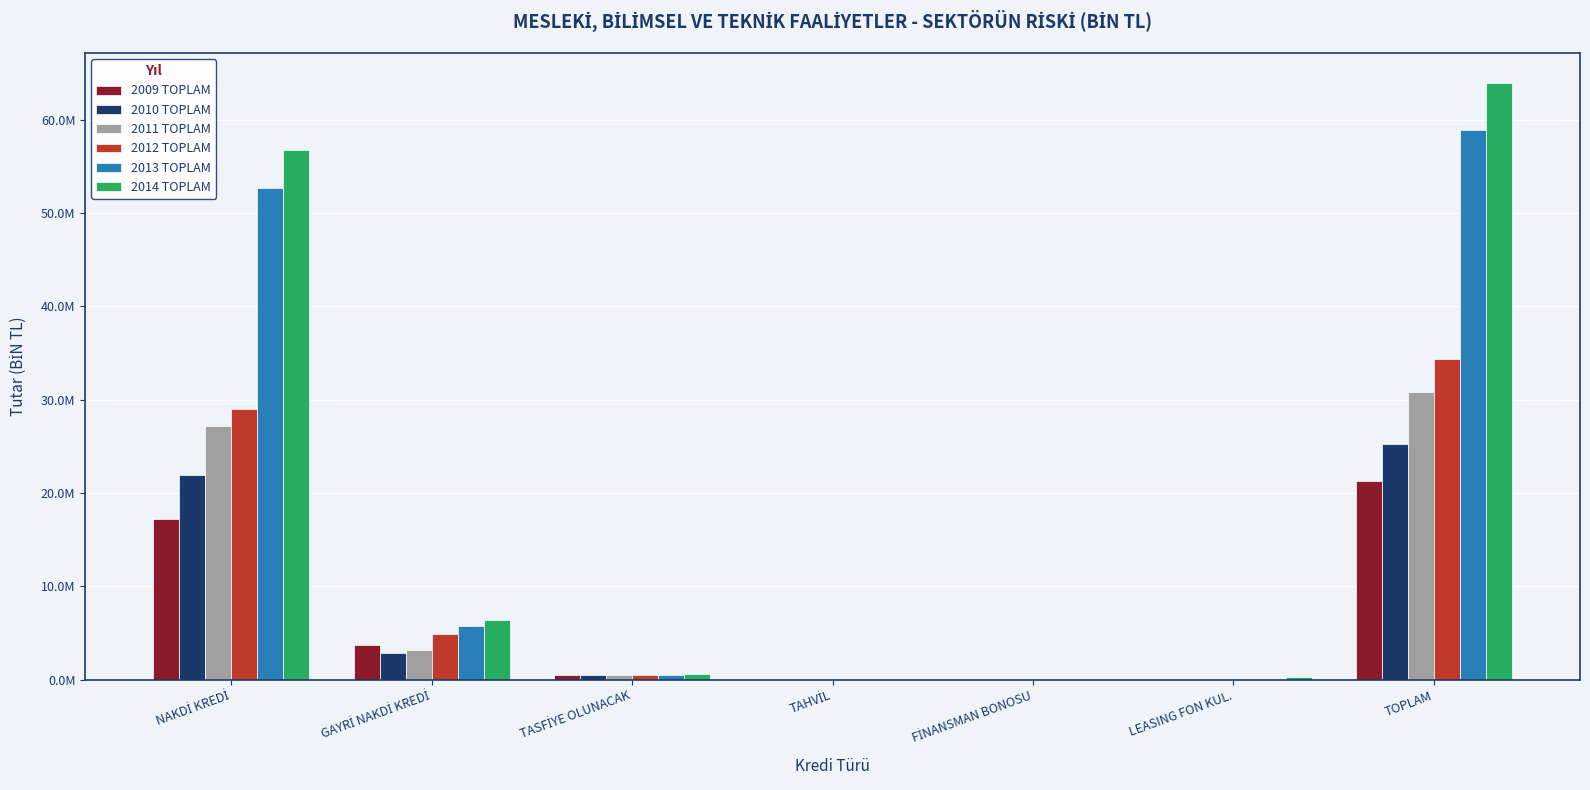

Where does the 2013 TOPLAM series first go above 492733?

NAKDİ KREDİ